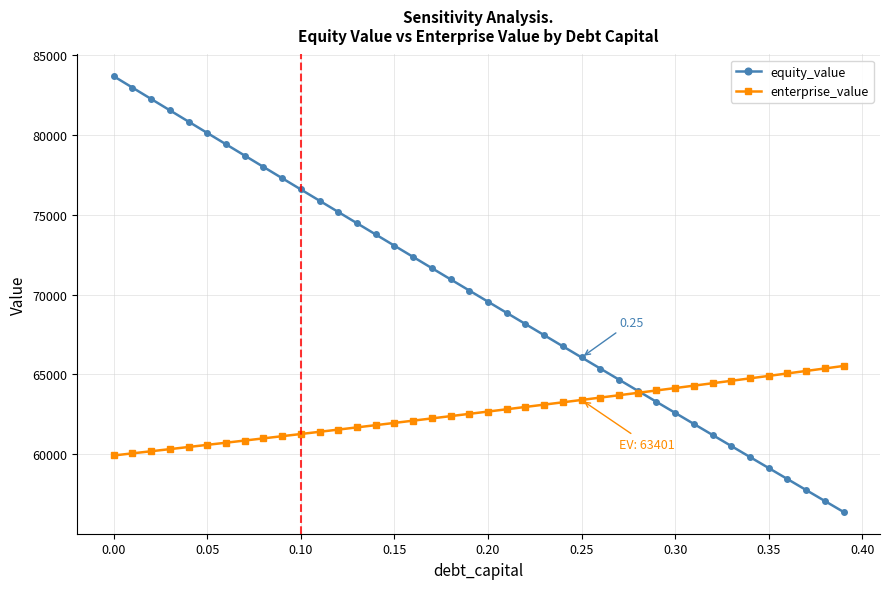

Which series has the largest total across all categories?

equity_value